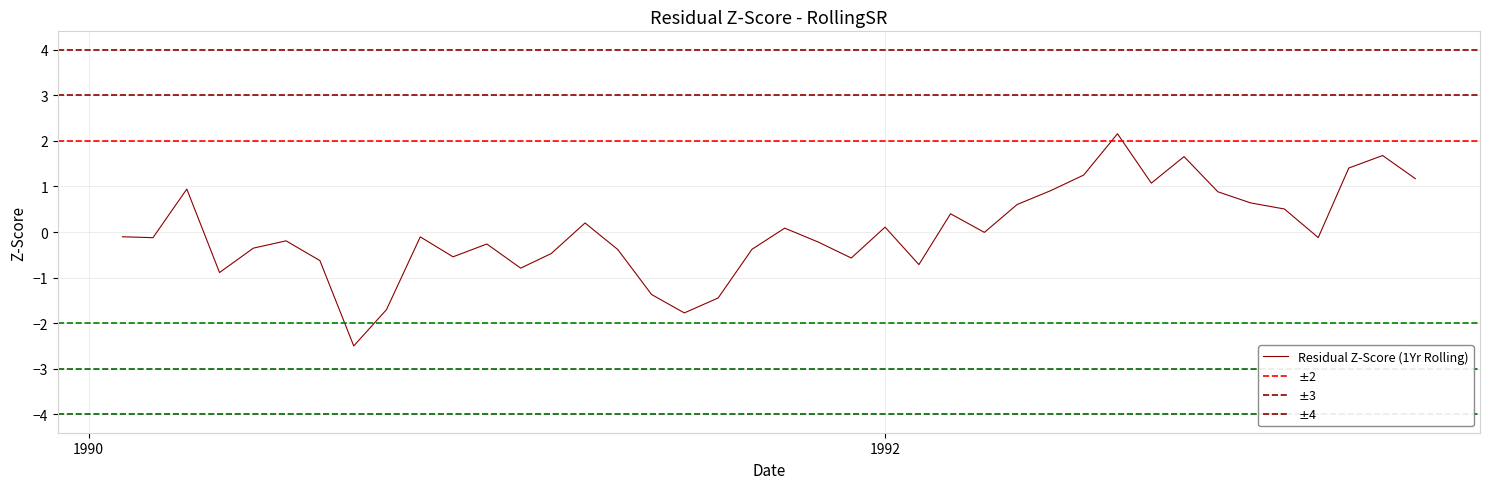

The chart shows a value of -0.1 at 1993-02-01. True or false?

False